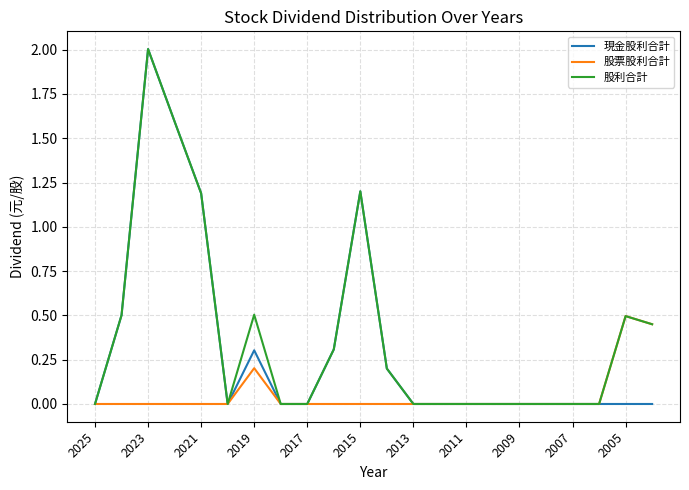

Rank the series by their average value, from highest to lowest.

股利合計, 現金股利合計, 股票股利合計